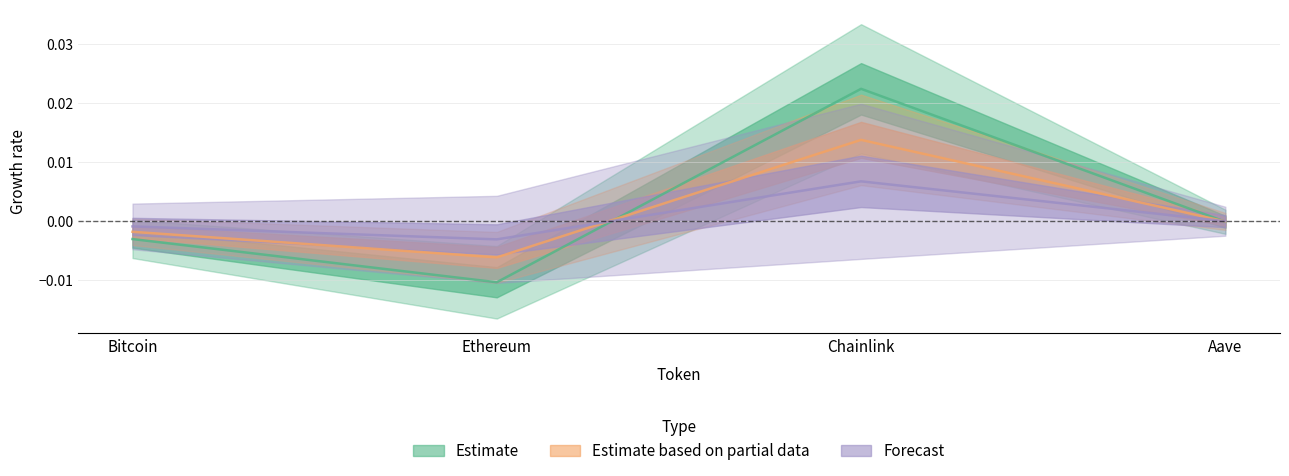

How many times do price24hAgo adj. (partial) and forecast cross each other?

2